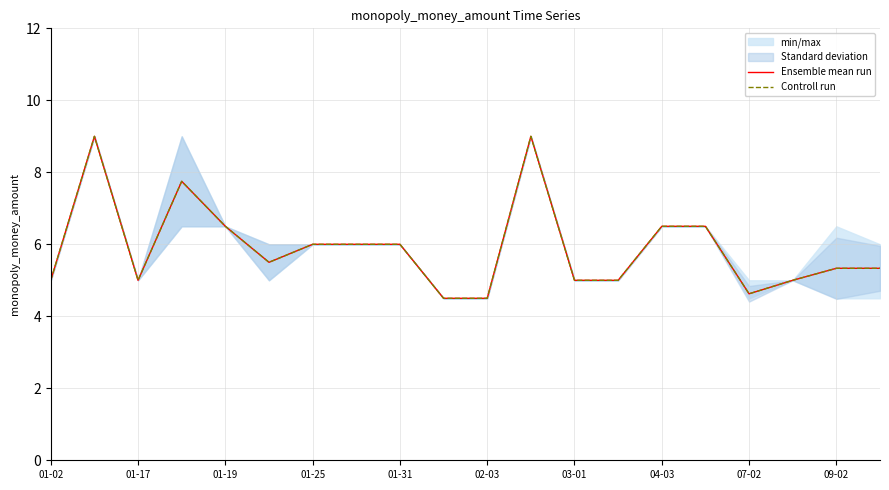

True or false: Controll run and Ensemble mean run intersect in this chart.

False